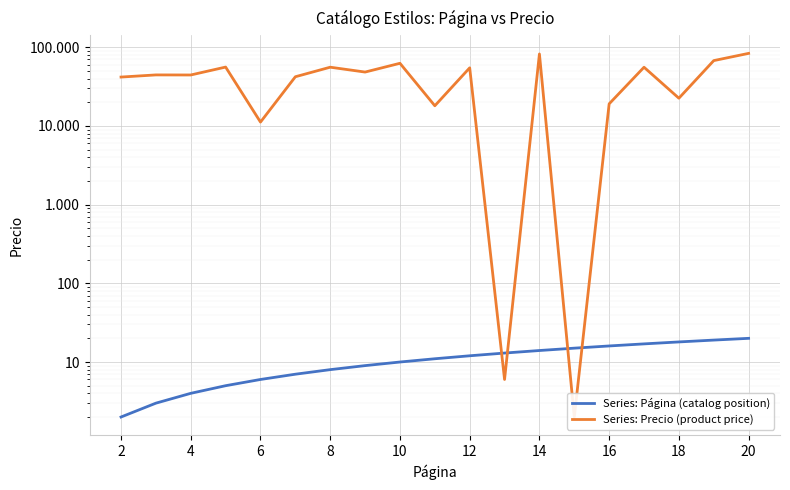

What are all the series names shown in the legend?

Series: Página (catalog position), Series: Precio (product price)